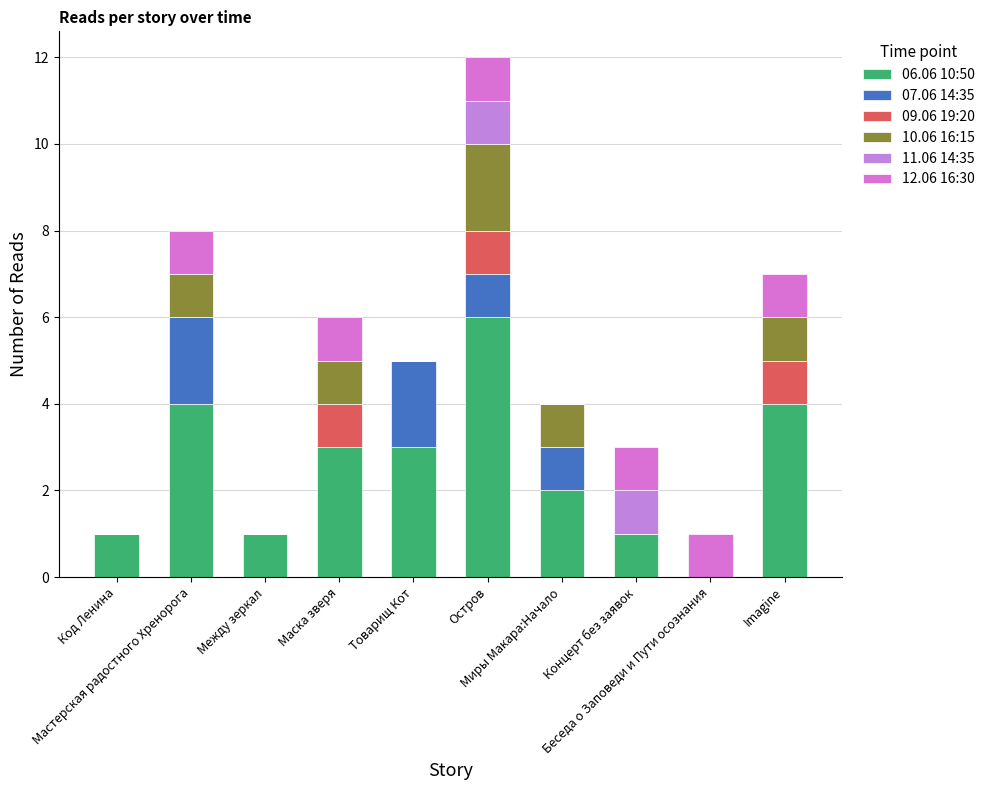

How many 06.06 10:50 values are between 1 and 4?

8